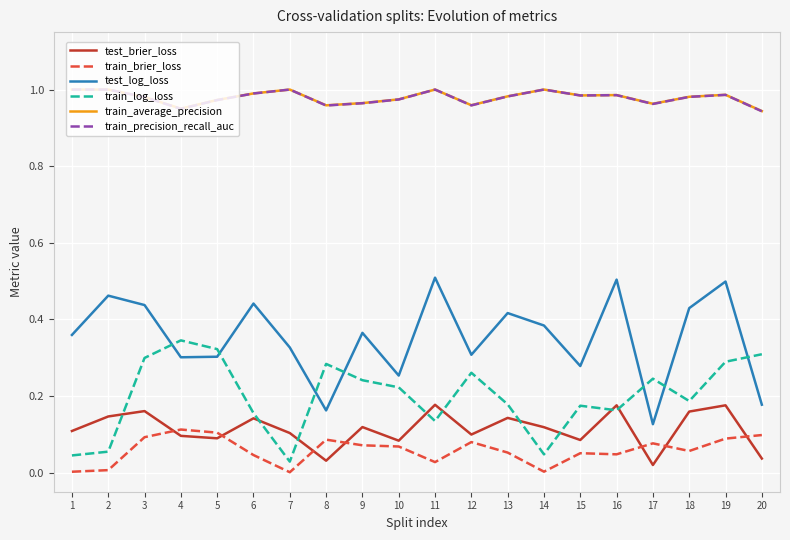

Is it true that train_brier_loss equals 0.1 at 16?

False